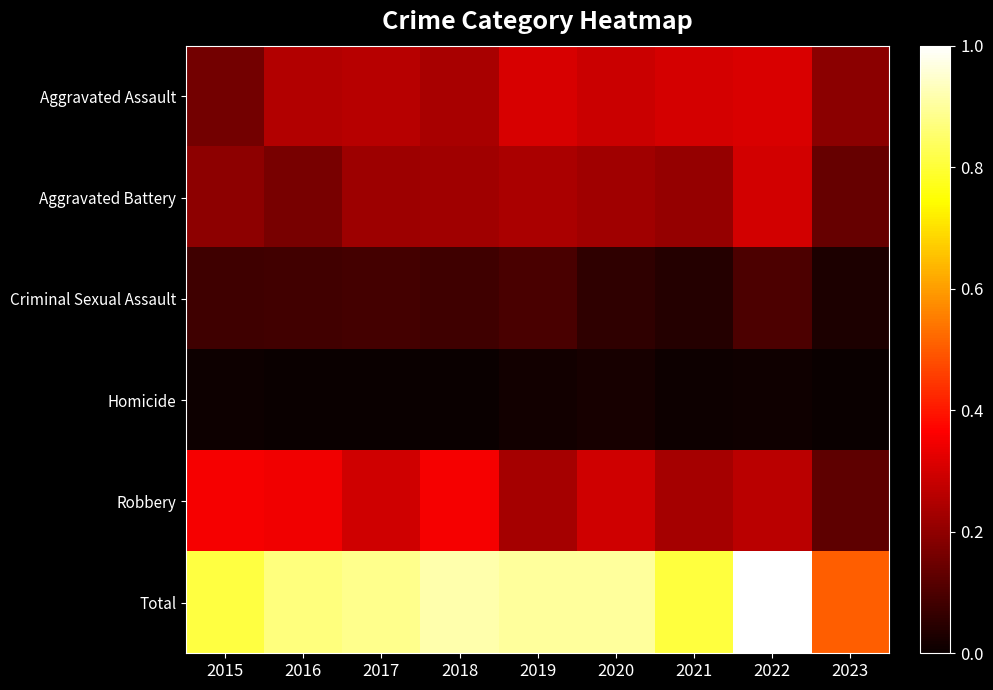

What is the greatest value displayed?

1.0